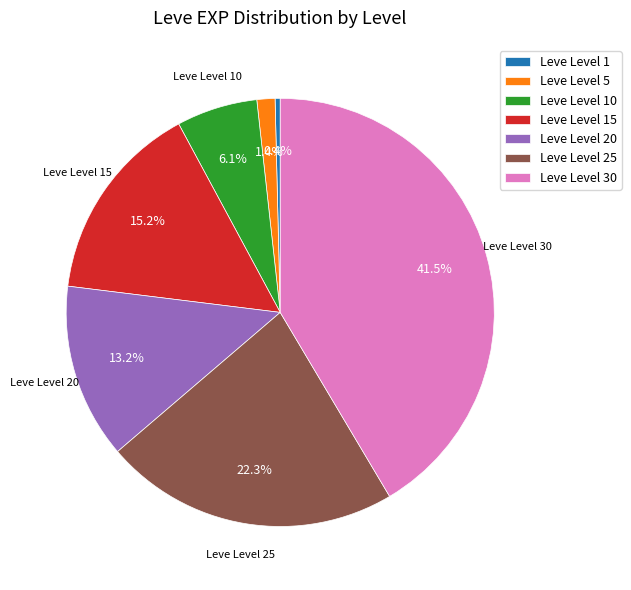

Is there any slice that represents more than half of the pie?

No